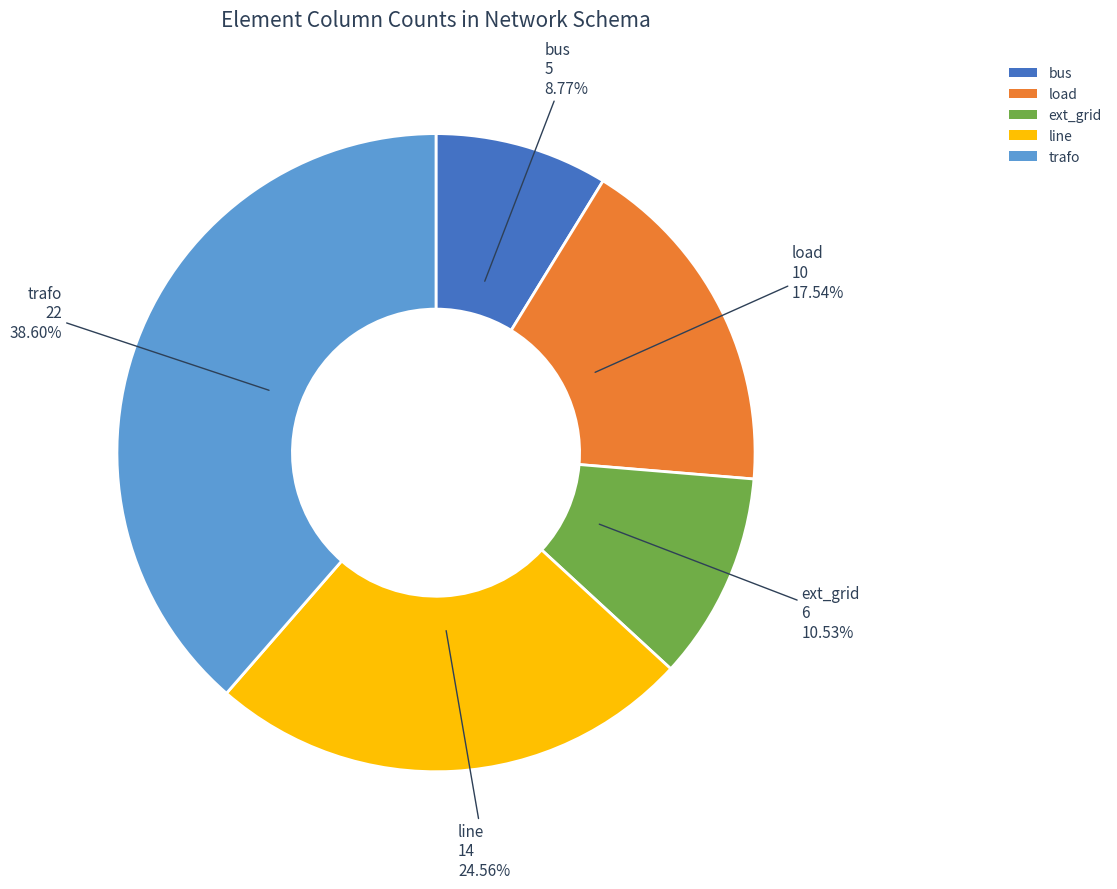

Between bus and ext_grid, which is larger?

ext_grid